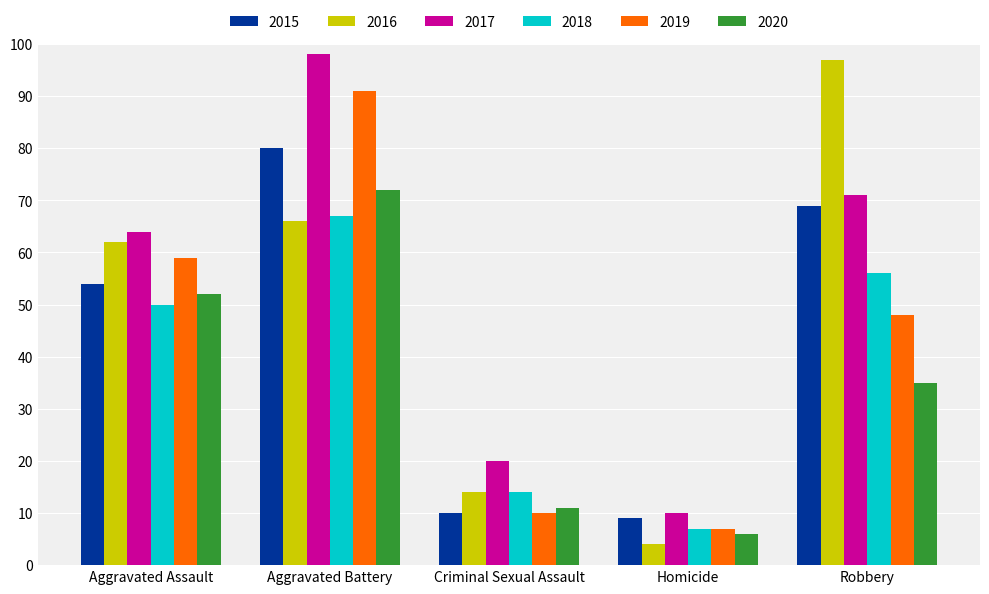

What is the label of the 5th bar from the right?

Aggravated Assault